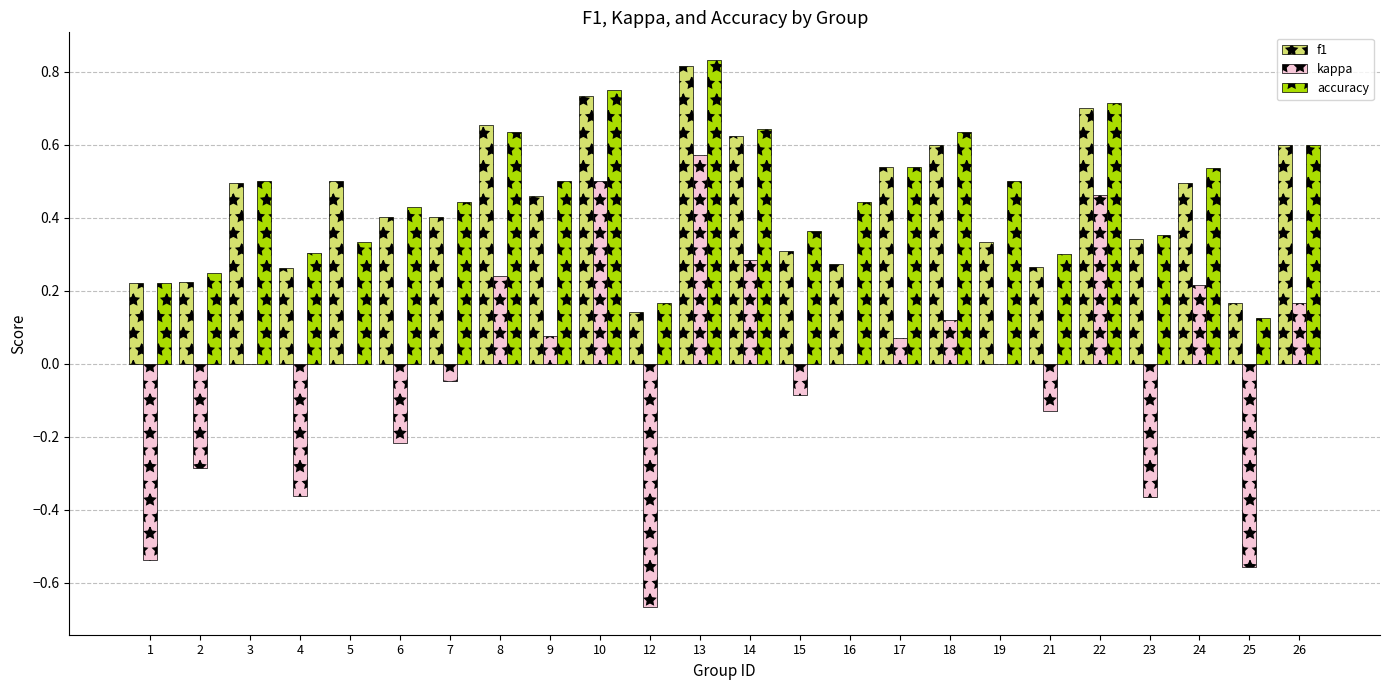

What are all the series names shown in the legend?

f1, kappa, accuracy